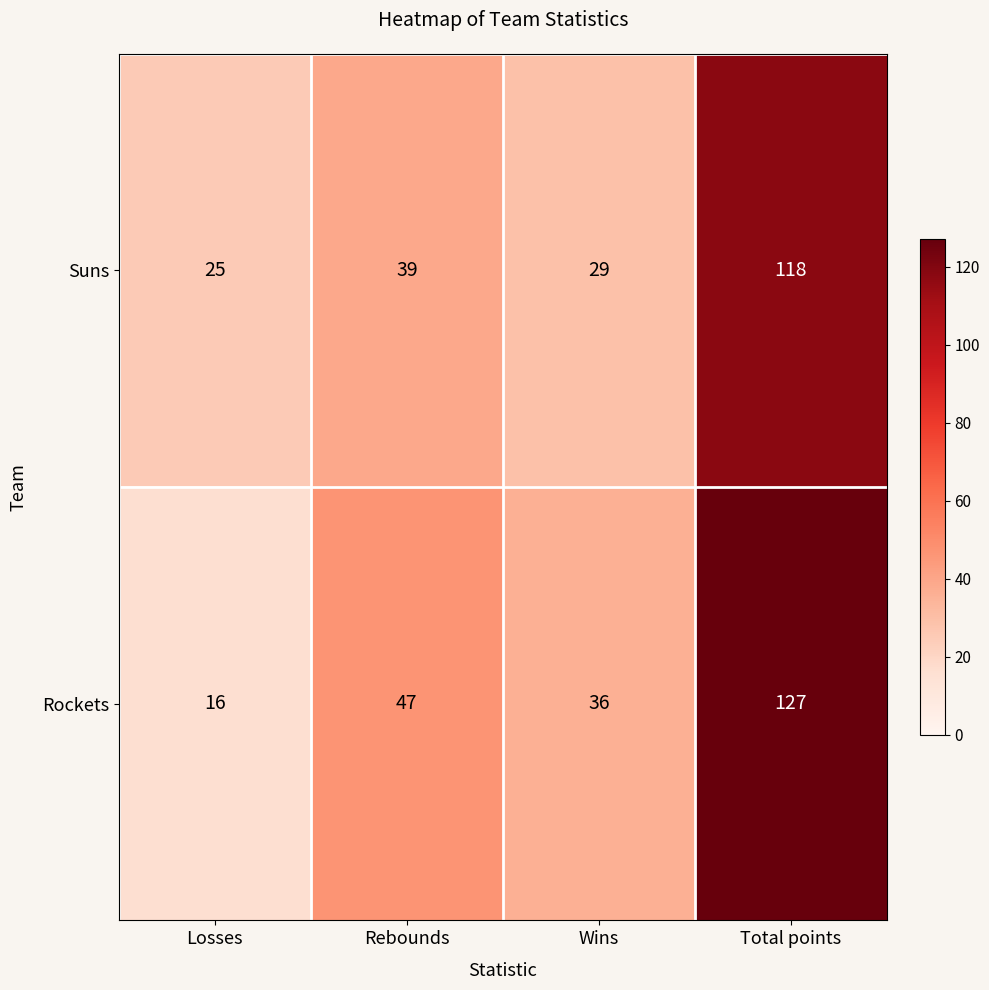

What is the approximate value of Suns at Total points, to the nearest 5?

120